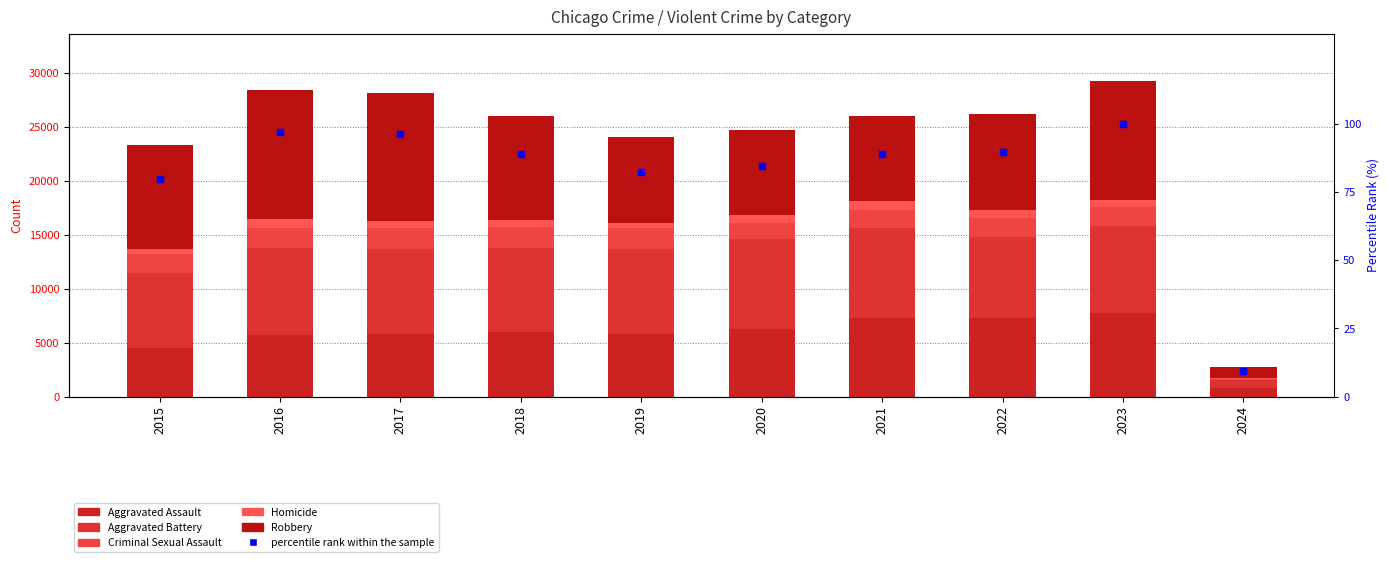

Which series contains the lowest Y value?

percentile rank within the sample